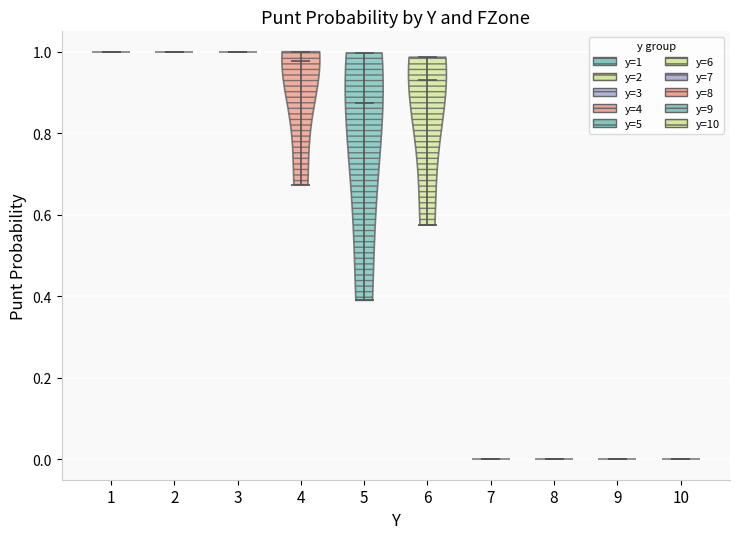

Reading left to right, read every violin against the y-axis: where its median line is, and the lowest and highest points it reaches. The values are not printed on the chart, so give them approximately, as read against the axis.

1: median line 1.00, lowest point 1.00, highest point 1.00
2: median line 1.00, lowest point 1.00, highest point 1.00
3: median line 1.00, lowest point 1.00, highest point 1.00
4: median line 0.98, lowest point 0.68, highest point 1.00
5: median line 0.88, lowest point 0.40, highest point 1.00
6: median line 0.94, lowest point 0.58, highest point 0.98
7: median line 0.00, lowest point 0.00, highest point 0.00
8: median line 0.00, lowest point 0.00, highest point 0.00
9: median line 0.00, lowest point 0.00, highest point 0.00
10: median line 0.00, lowest point 0.00, highest point 0.00